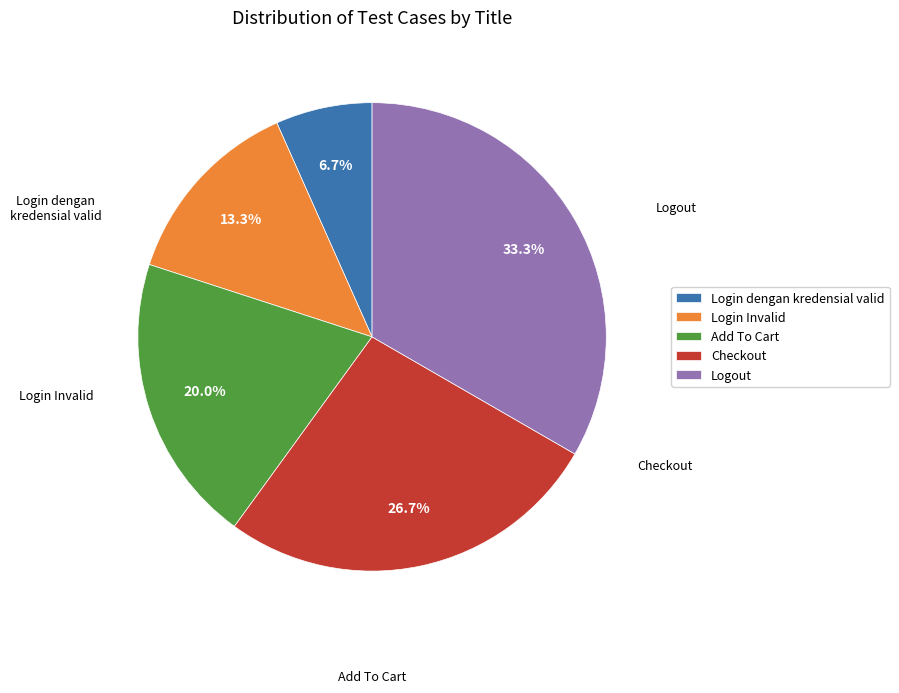

To the nearest percent, what is the average slice percentage?

20%